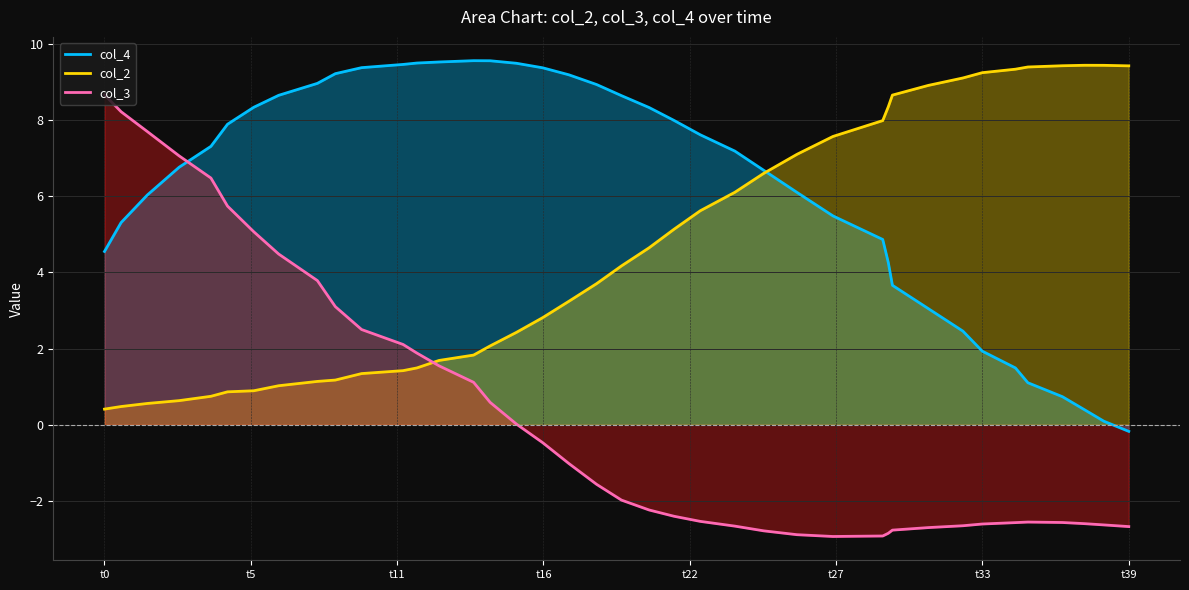

What is the minimum value shown in the chart?

-2.9